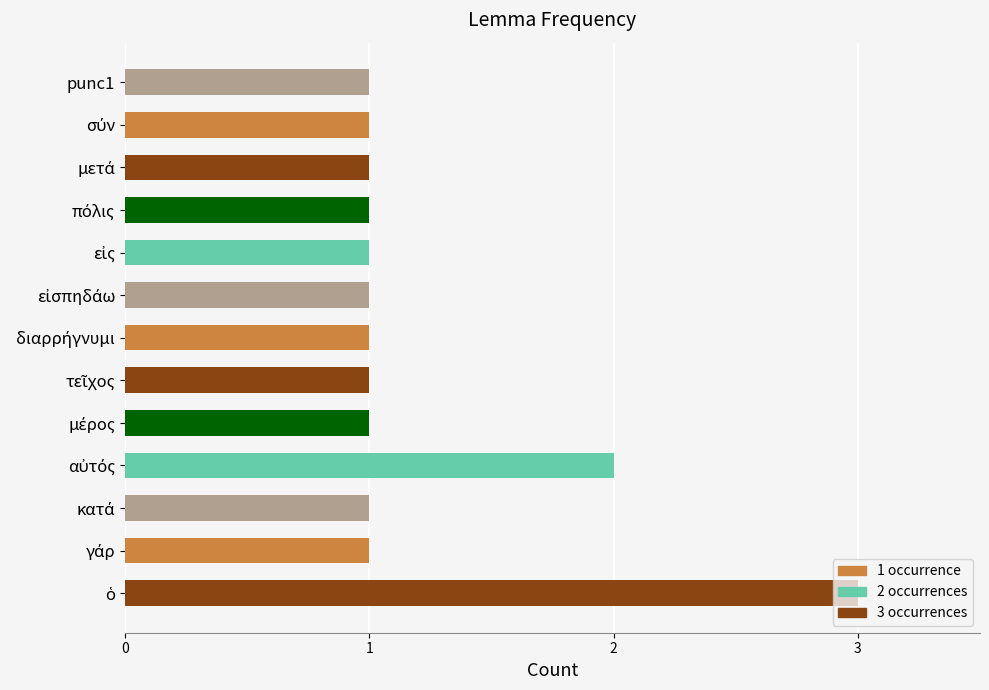

Is it true that the value at punc1 is 1?

True